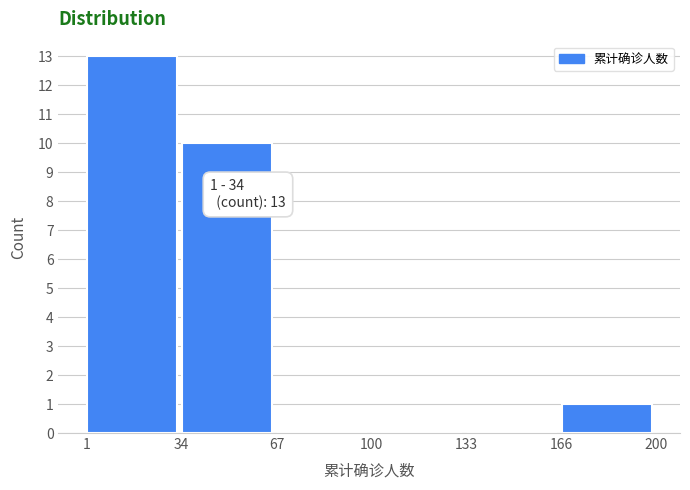

Which range on the x-axis has the tallest bar?

1 to 34